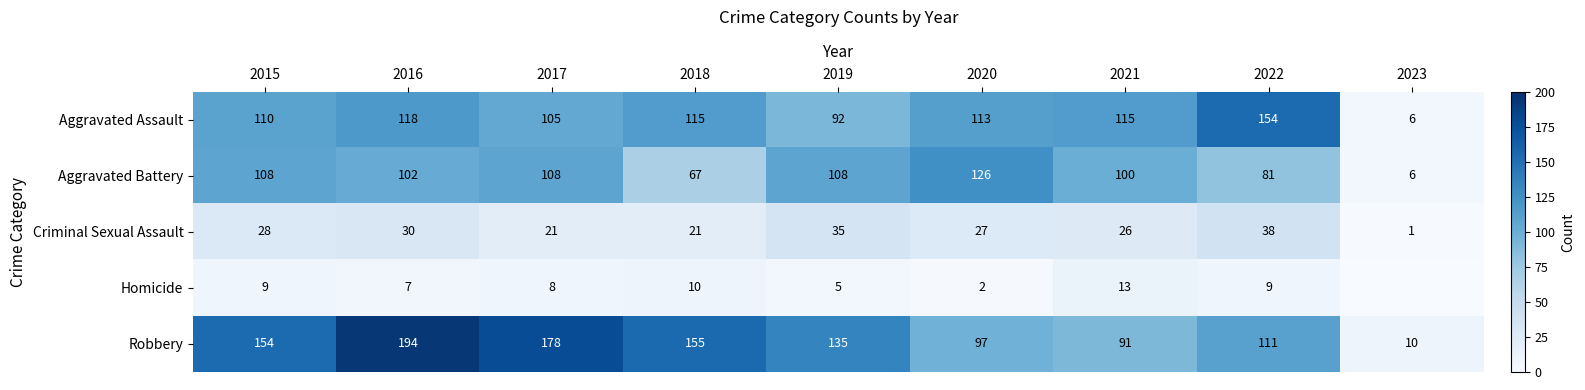

Between 2018 and 2019, which series saw the biggest shift?

Aggravated Battery